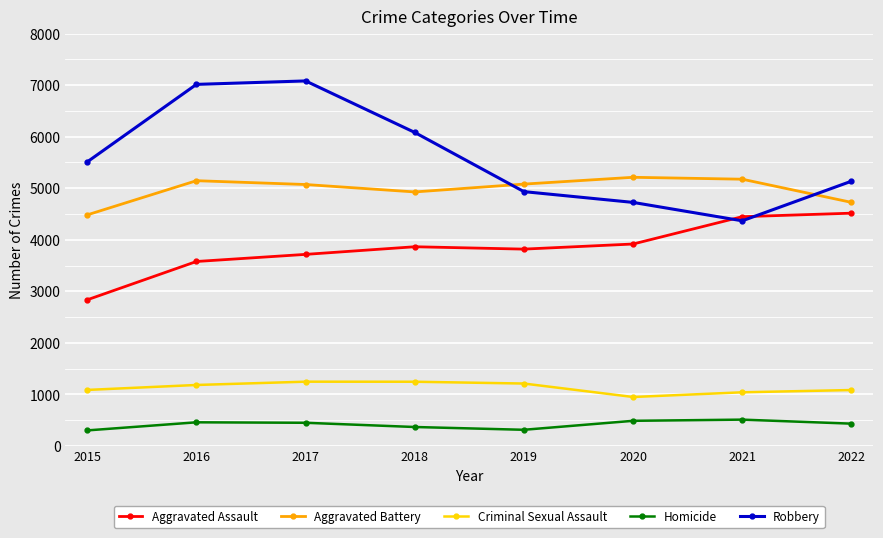

What is the lowest value of the Robbery series?

4368